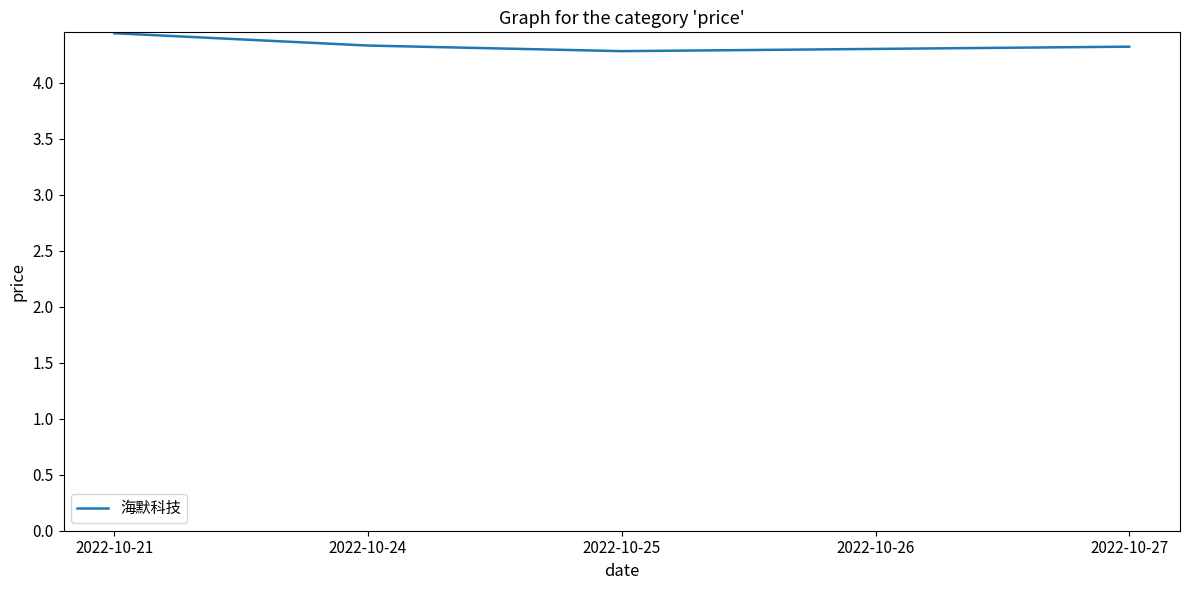

True or false: there are more than 1 points higher than both neighbors.

False